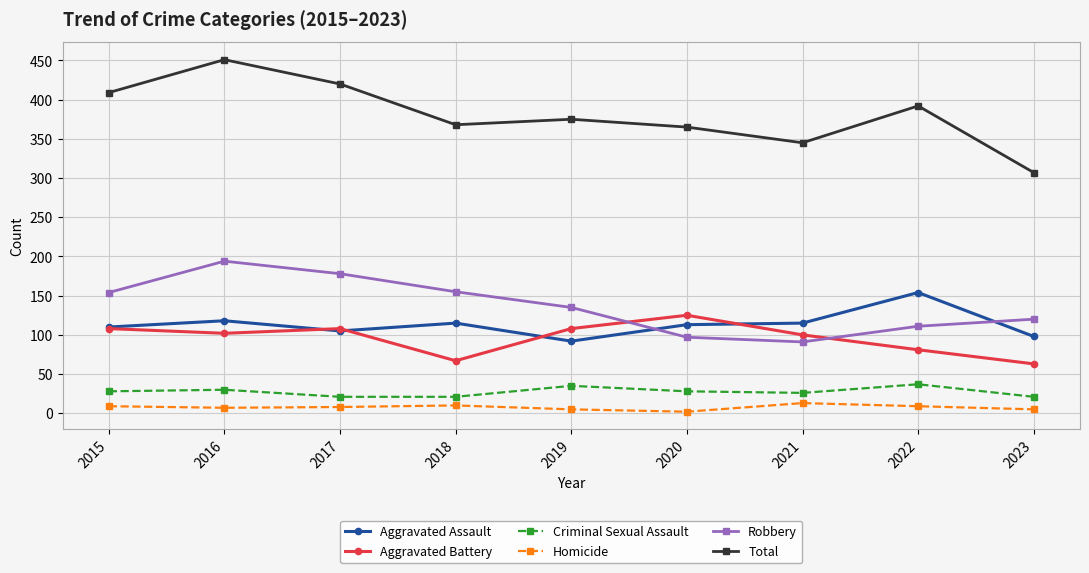

The Criminal Sexual Assault series shows 45 at 2020. True or false?

False